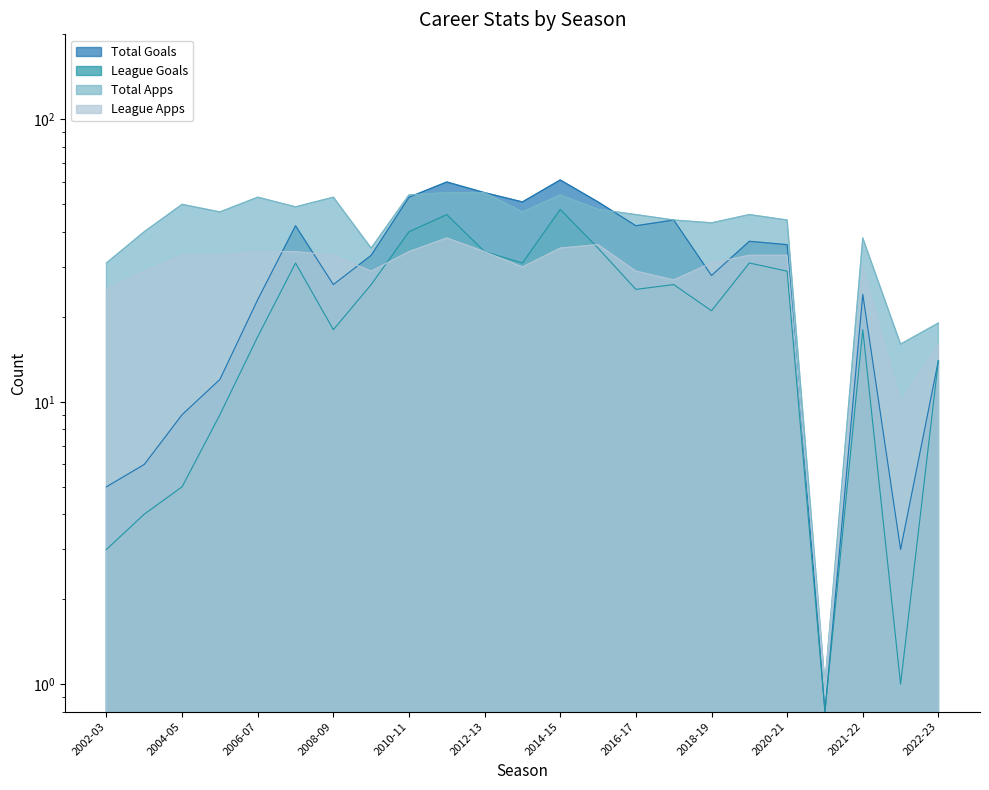

The value of League Apps at 2004-05 is 33.0. True or false?

True